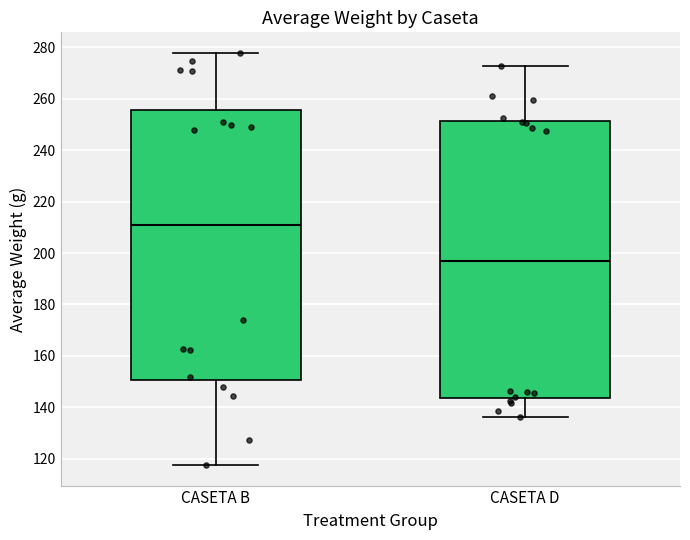

Comparing the boxes themselves (not the whiskers), which one is the tallest?

CASETA D